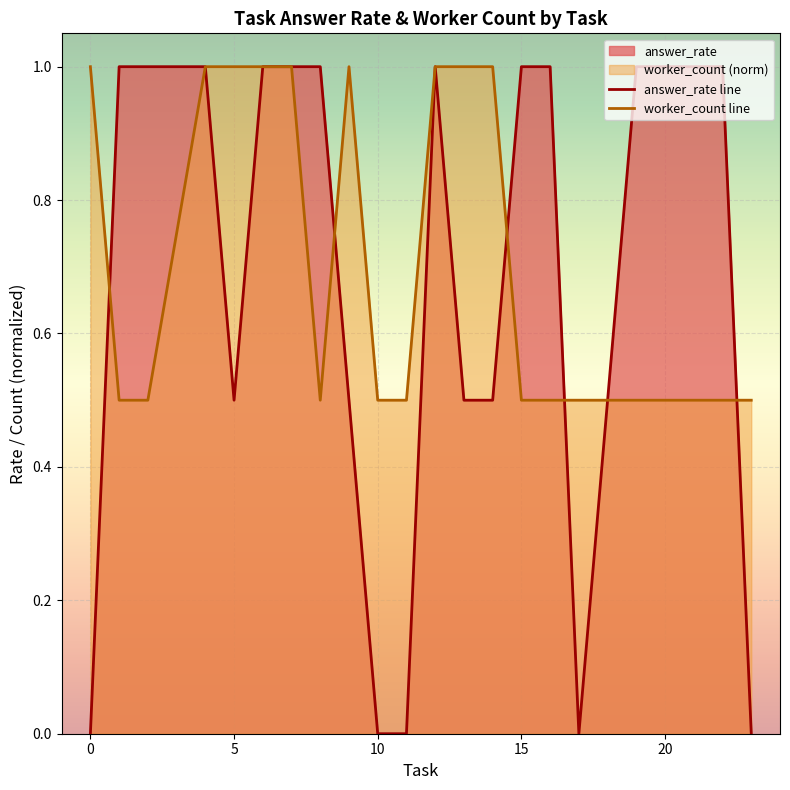

What is the maximum value shown in the chart?

1.0